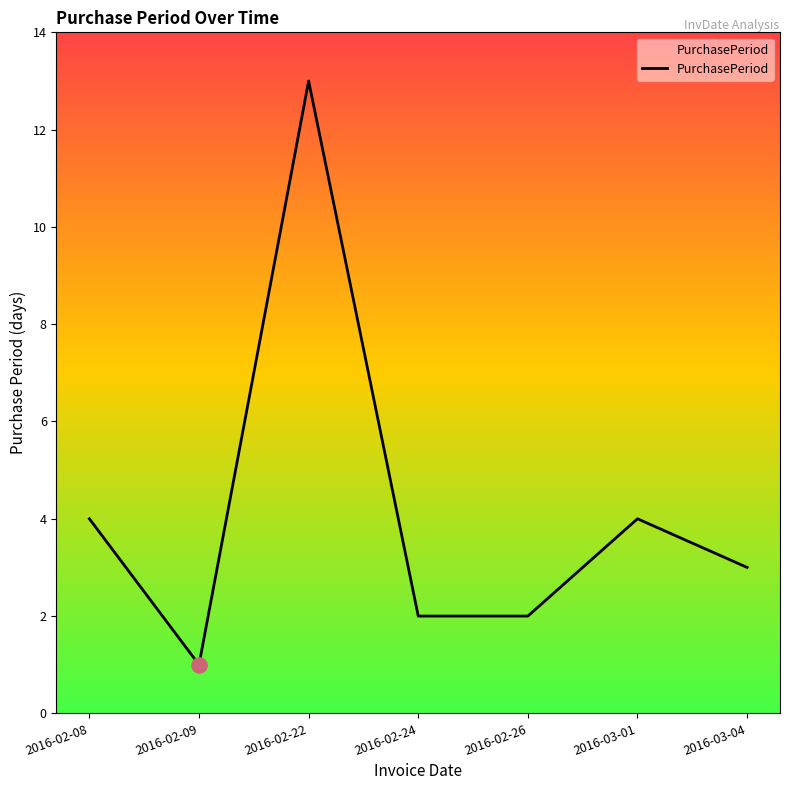

What is the ratio of the value at 2016-02-24 to the value at 2016-02-09?

2.0